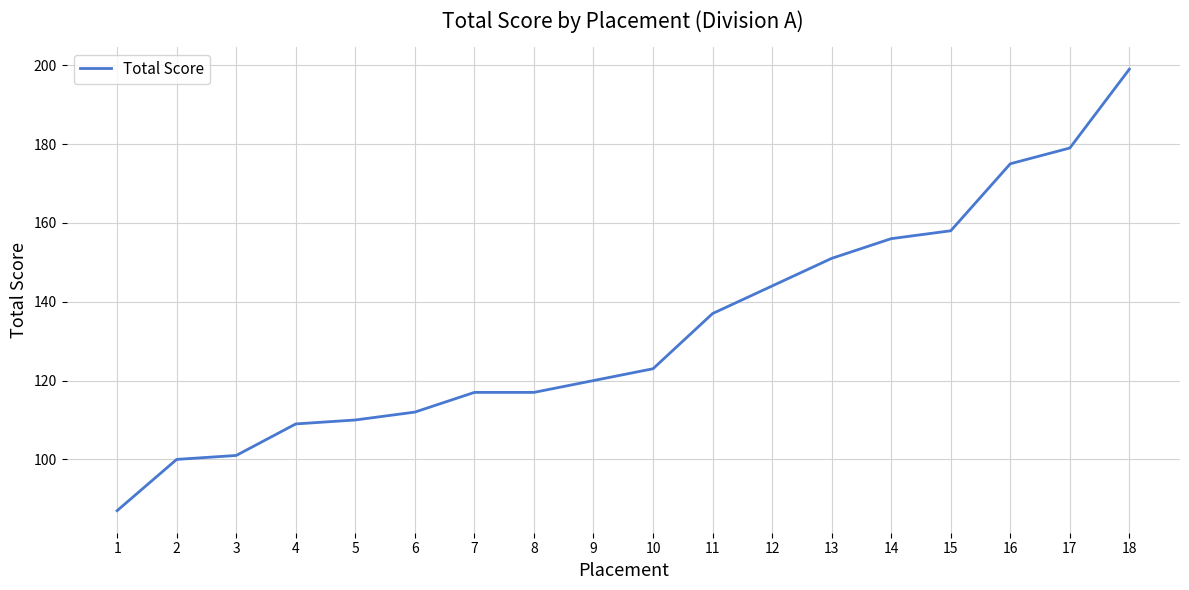

Is it true that the value at 17 is 315?

False